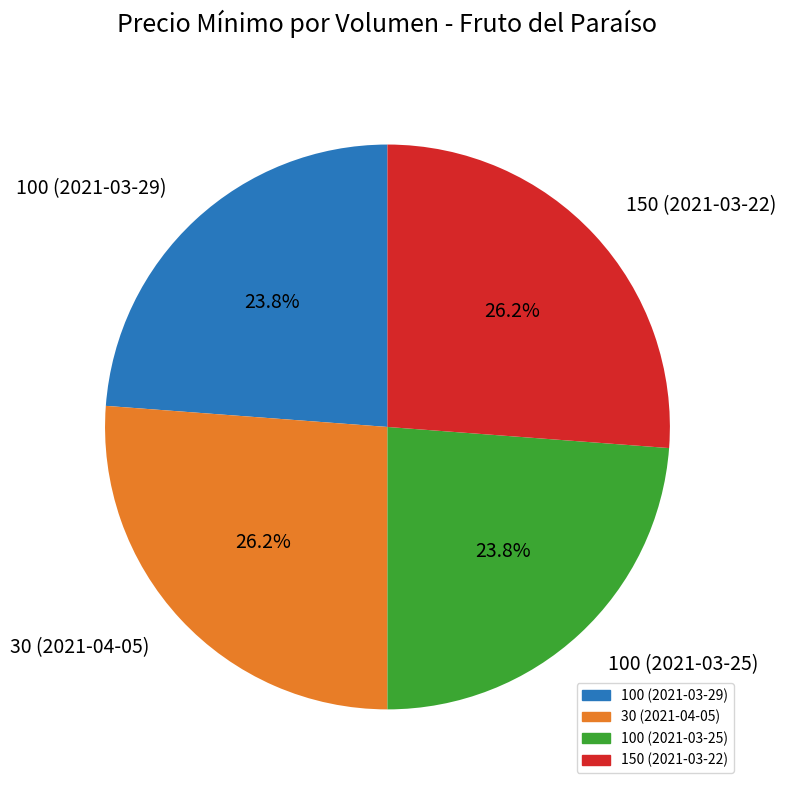

Approximately how many times larger is the value at 30 (2021-04-05) compared to 100 (2021-03-29)?

1.1